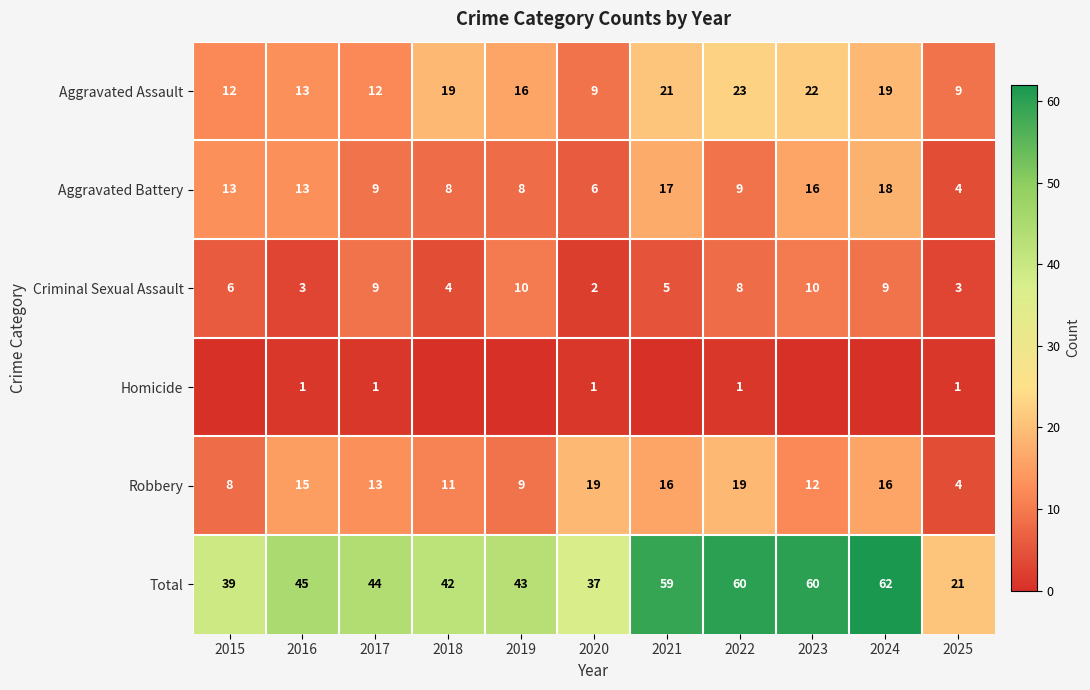

Is the value of Criminal Sexual Assault at 2025 greater than the value of Robbery at 2015?

No